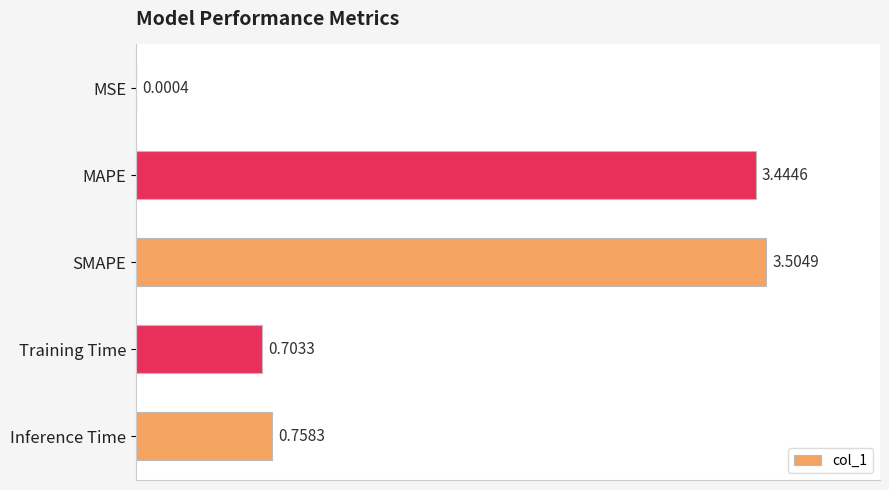

Are the bars grouped side by side (vs. stacked)?

No